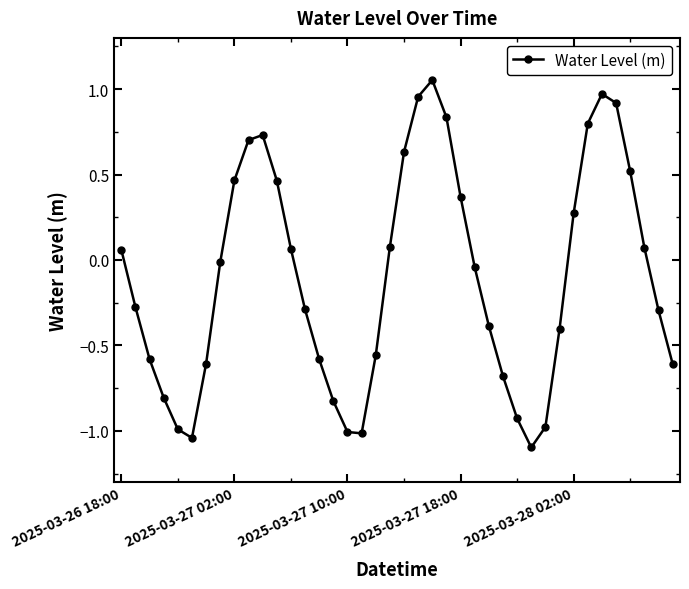

What is the difference between the second highest and second lowest values?

2.0